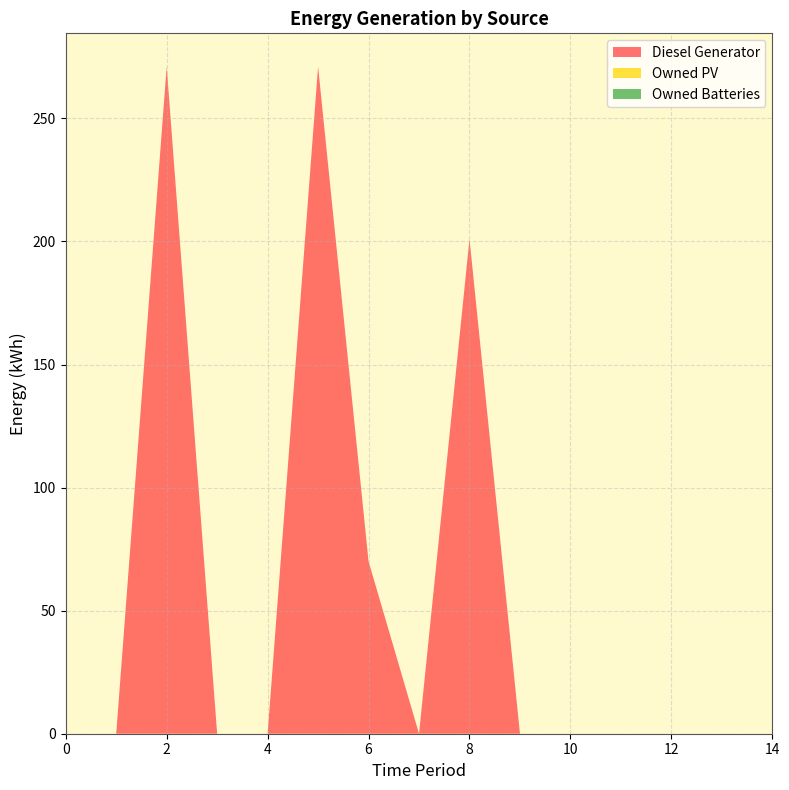

Reading left to right, list all the values displayed in this chart.

Diesel Generator: 0	0	271	0	0	271	70	0	201	0	0	0	0	0	0
Owned PV: 0	0	0	0	0	0	0	0	0	0	0	0	0	0	0
Owned Batteries: 0	0	0	0	0	0	0	0	0	0	0	0	0	0	0